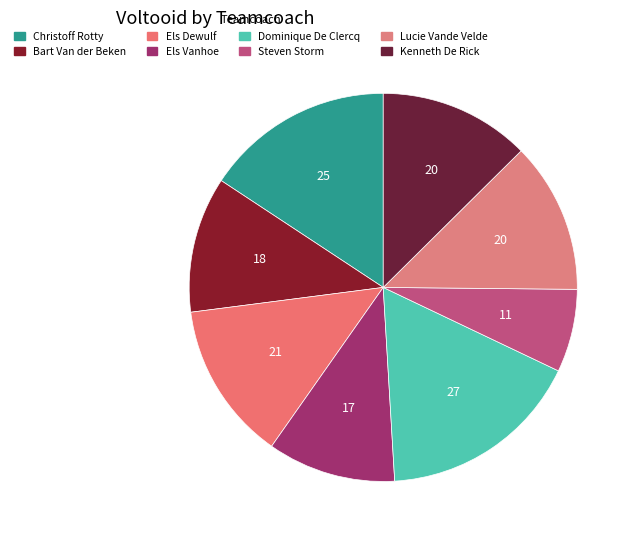

Is there a majority slice in this chart?

No